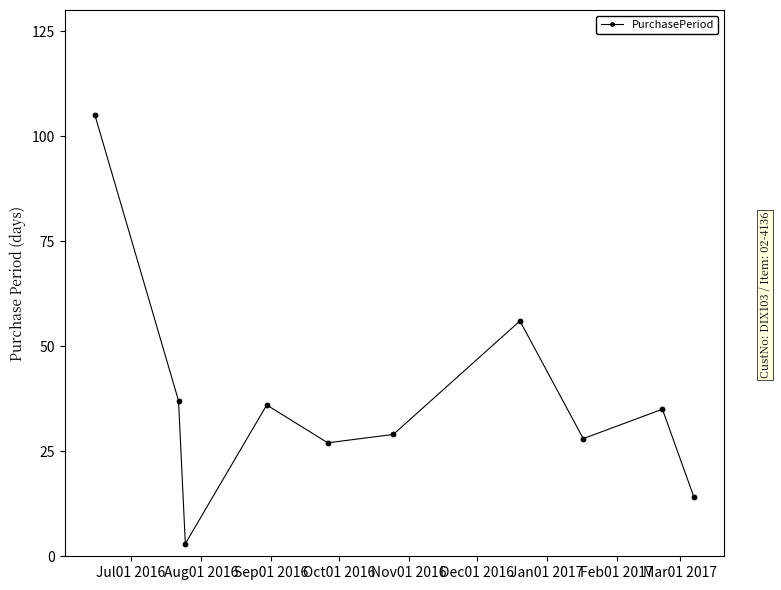

True or false: there are more than 1 points higher than both neighbors.

True